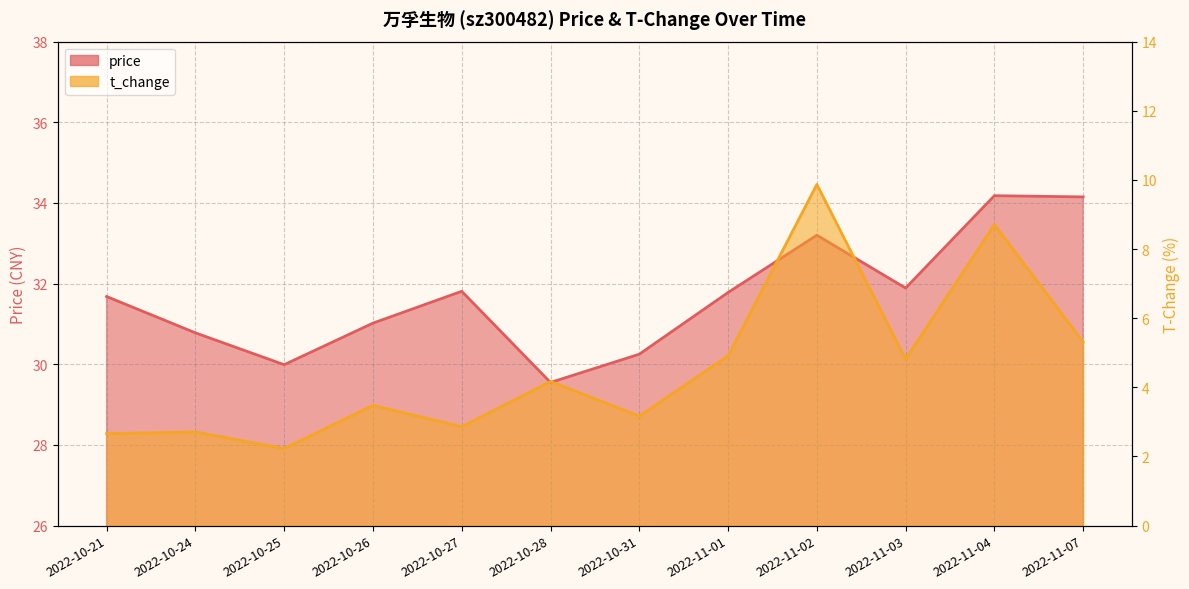

What is the smallest value displayed?

2.2